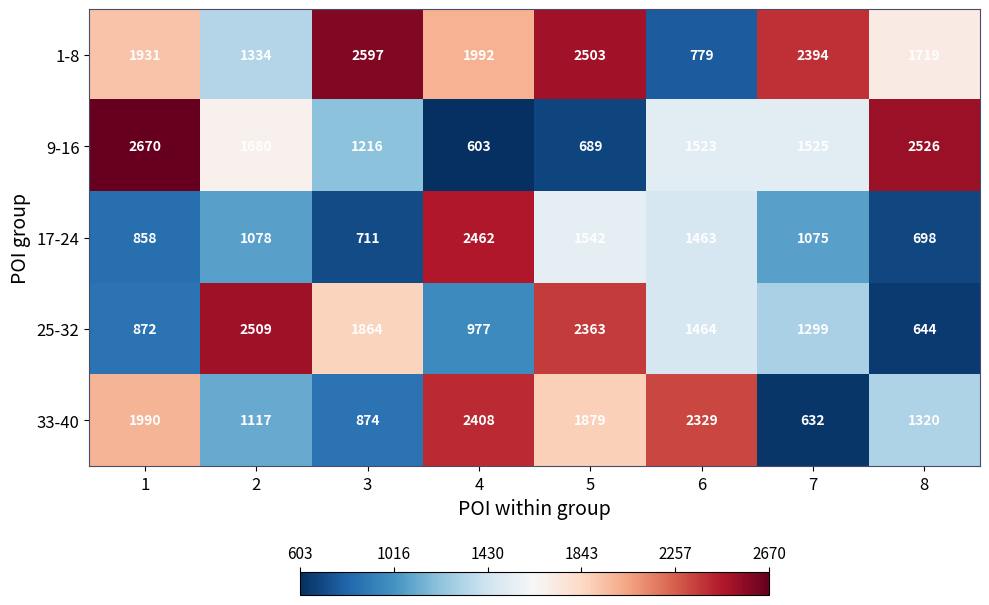

What is the approximate value of 17-24 at 1, to the nearest 10?

860